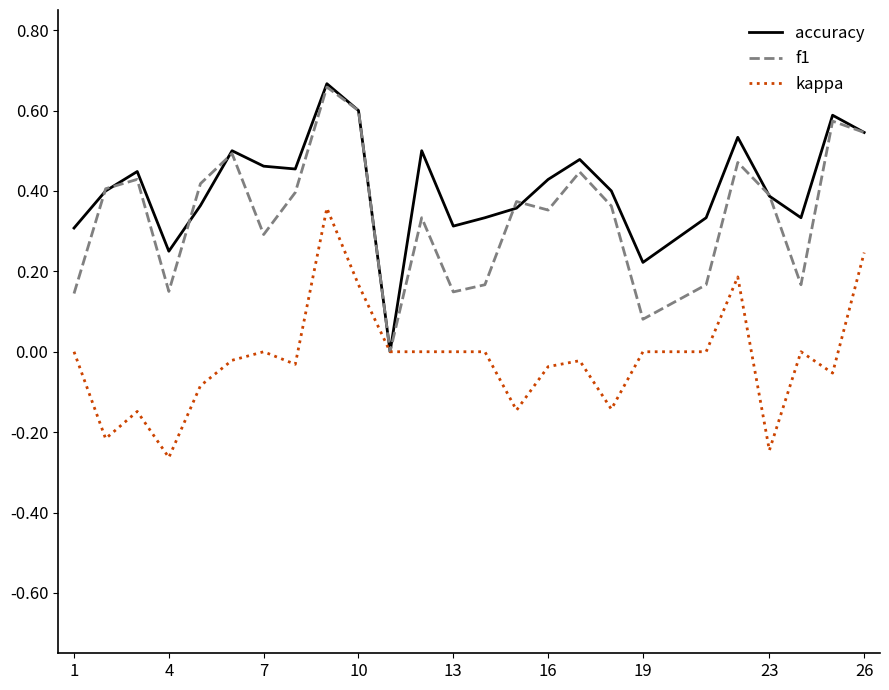

Which series has the largest total across all categories?

accuracy